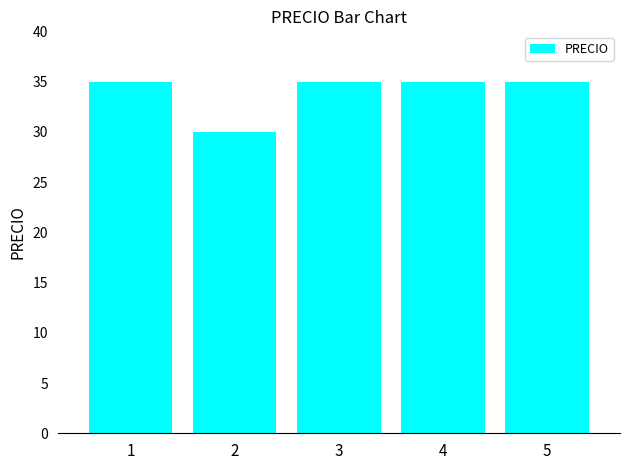

What is the difference between the maximum and minimum values?

5